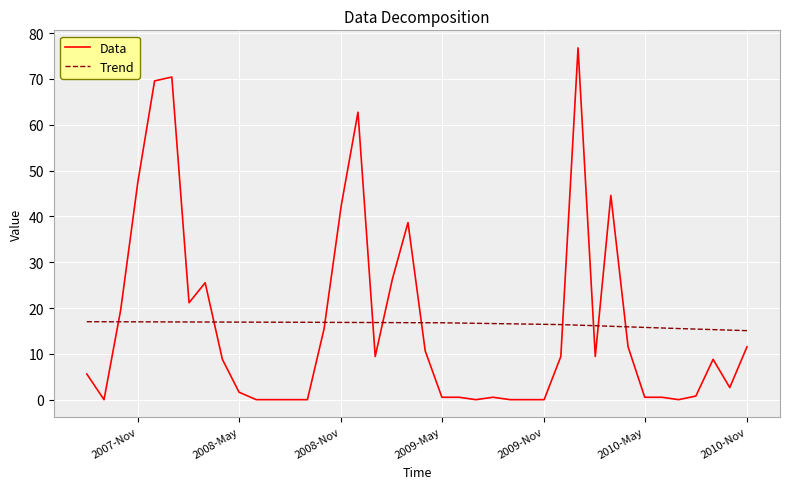

Rank the series by their maximum value, from lowest to highest.

Trend, Data